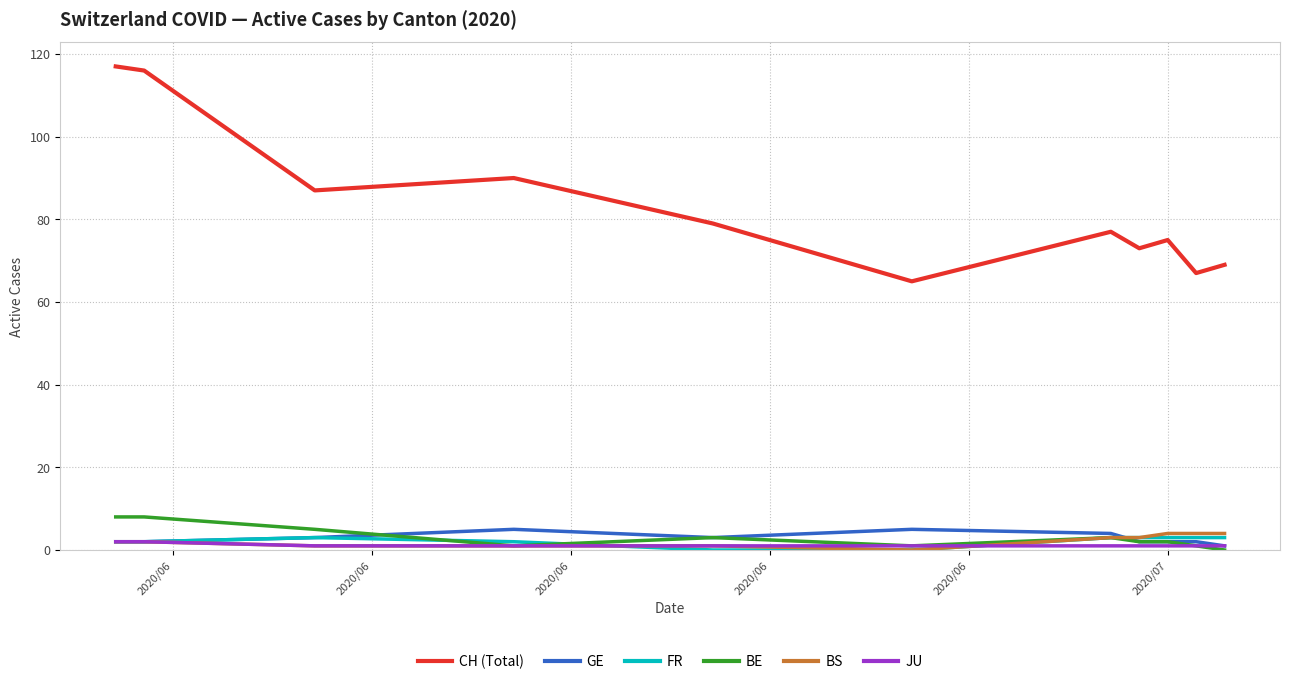

What are all the series names shown in the legend?

CH (Total), GE, FR, BE, BS, JU